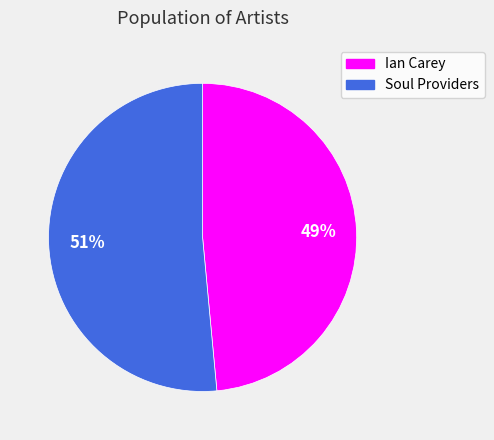

Is the sum of Soul Providers and Ian Carey greater than half?

Yes